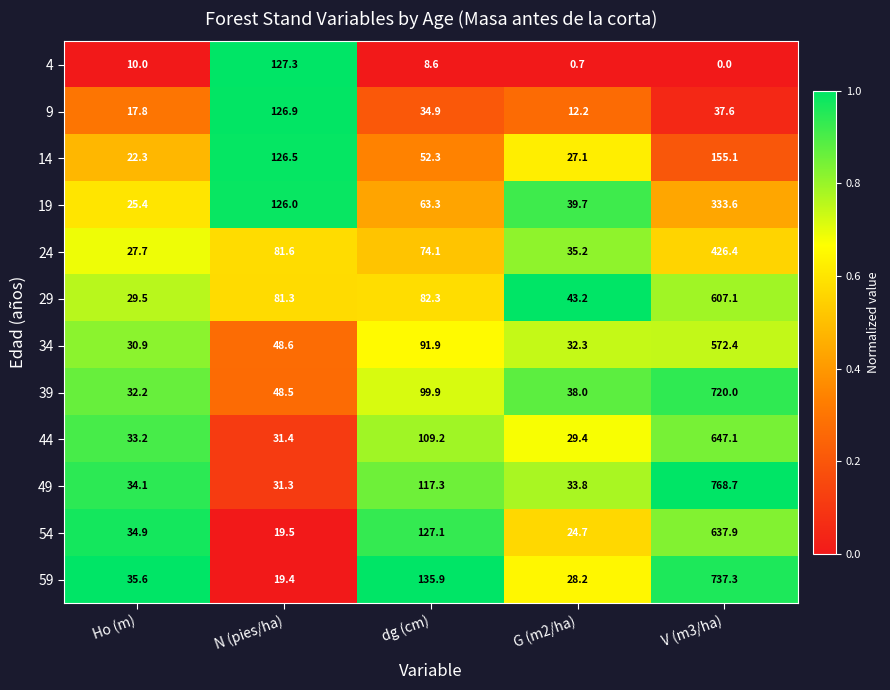

Which series has the largest range (max minus min)?

49